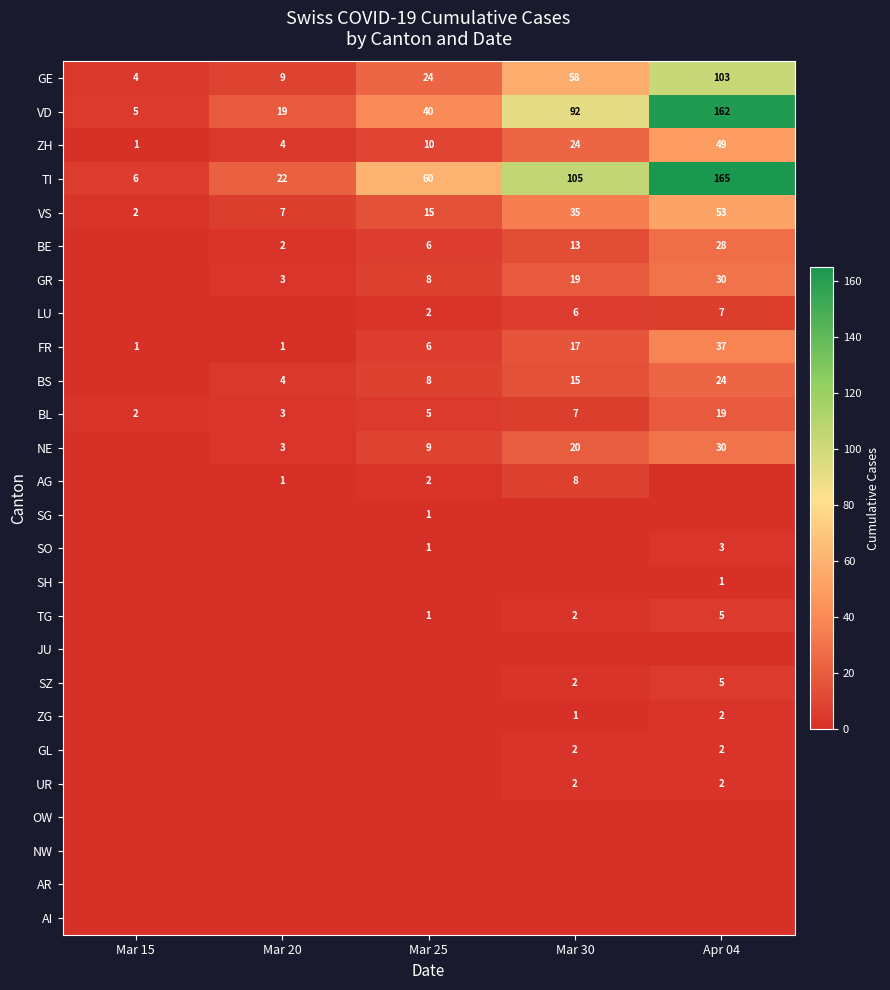

What is the spread (max minus min) of values at Apr 04?

165